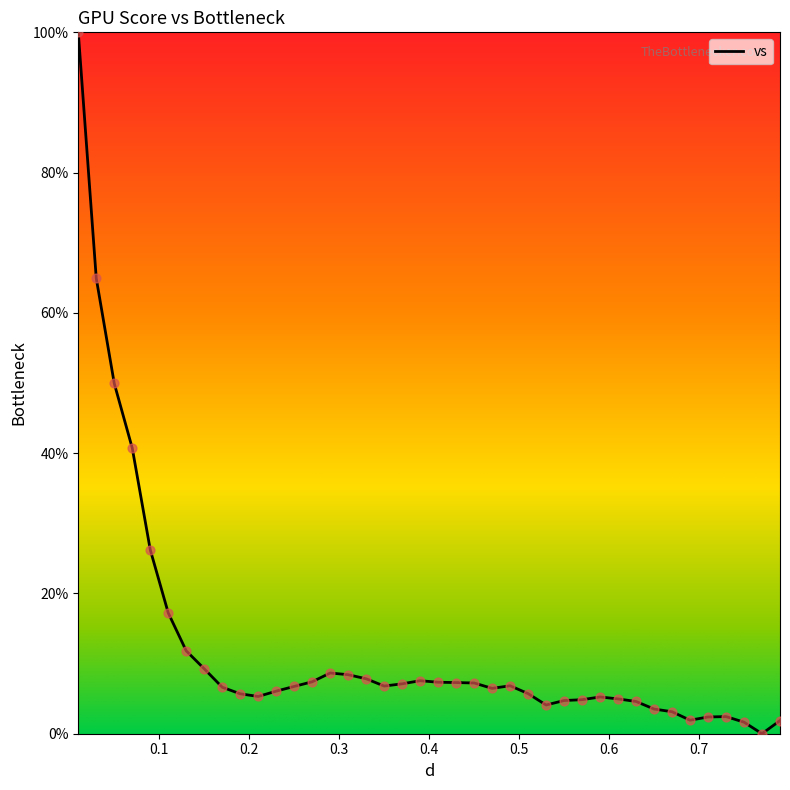

What is the maximum value shown in the chart?

100.0